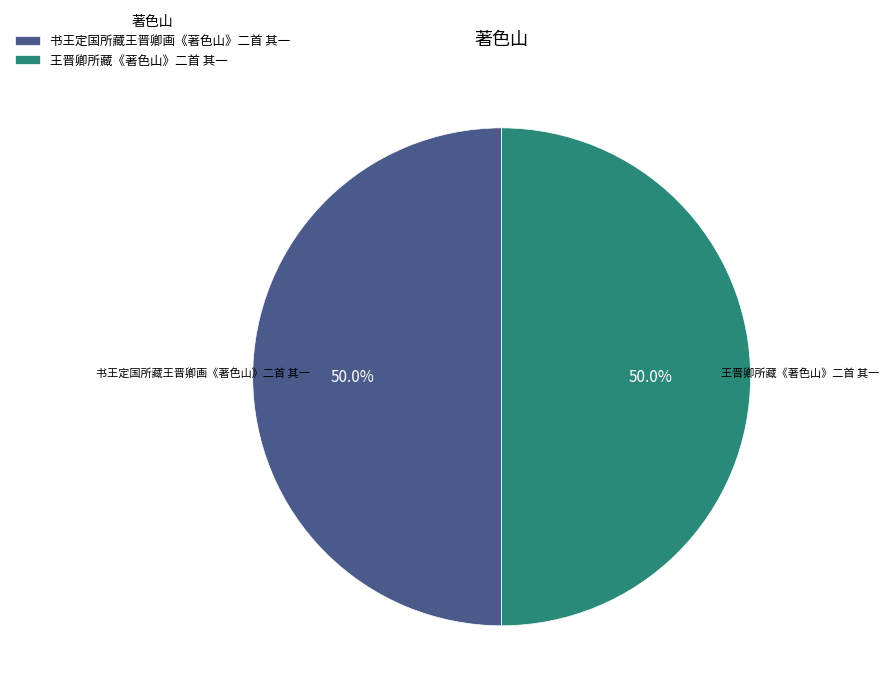

True or false: 王晋卿所藏《著色山》二首 其一 accounts for 50% of the total.

True